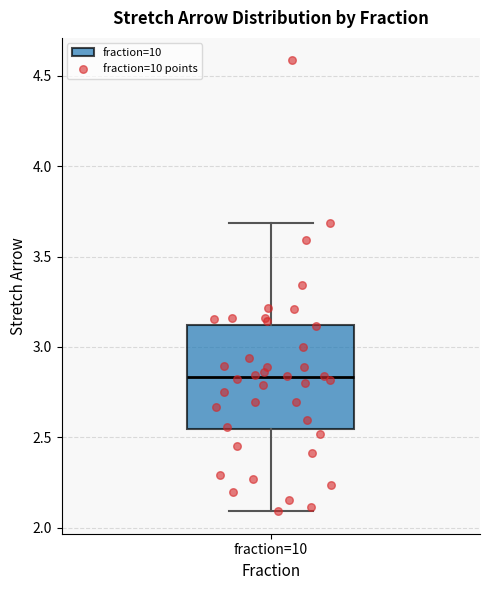

Where does the median line of the box for fraction=10 sit on the y-axis? The values are not printed on the chart, so give them approximately, as read against the axis.

2.85